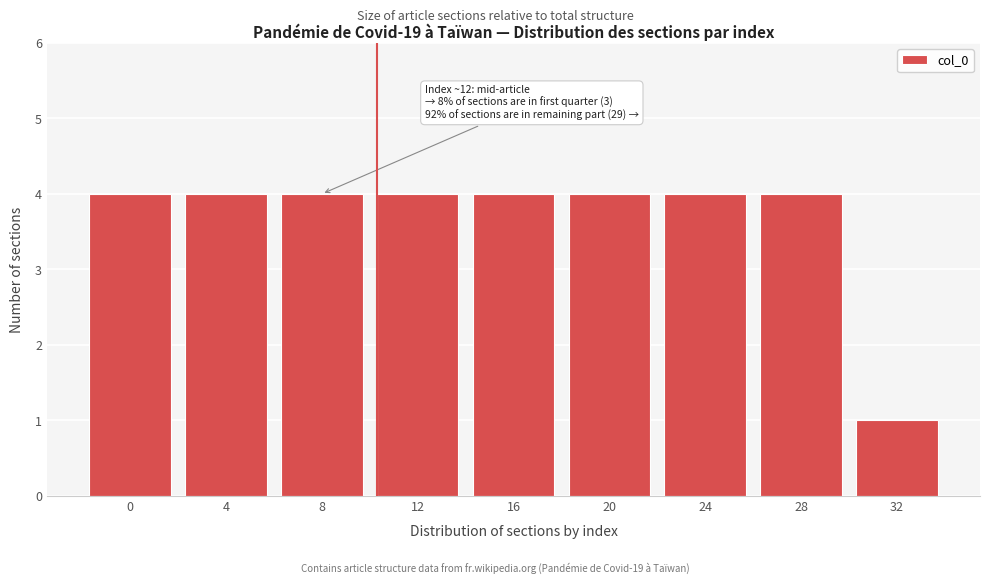

Reading left to right, extract all data points from this chart.

0=4	4=4	8=4	12=4	16=4	20=4	24=4	28=4	32=1